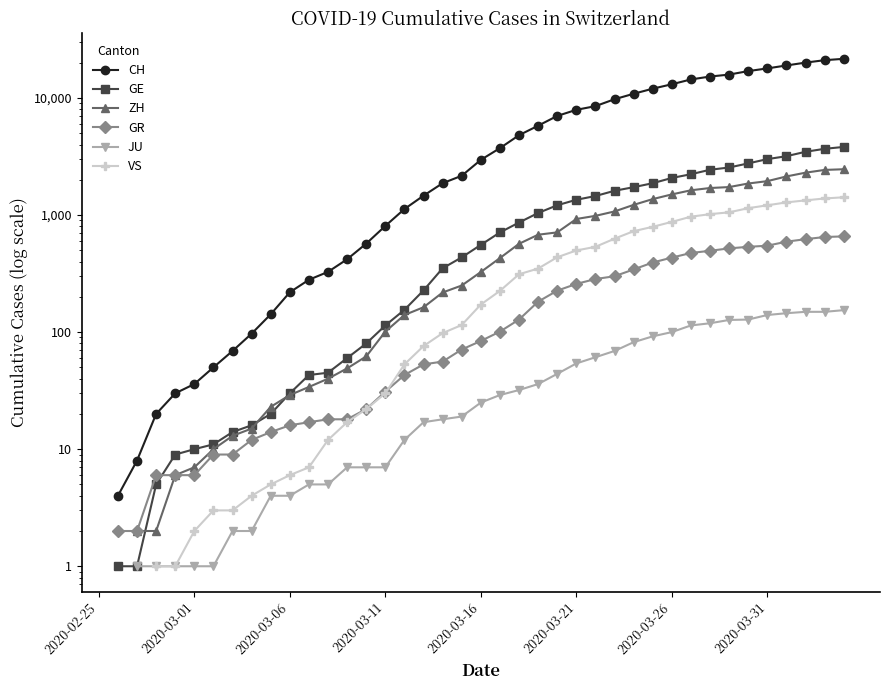

True or false: GE has a value of 16.0 at 8.

True